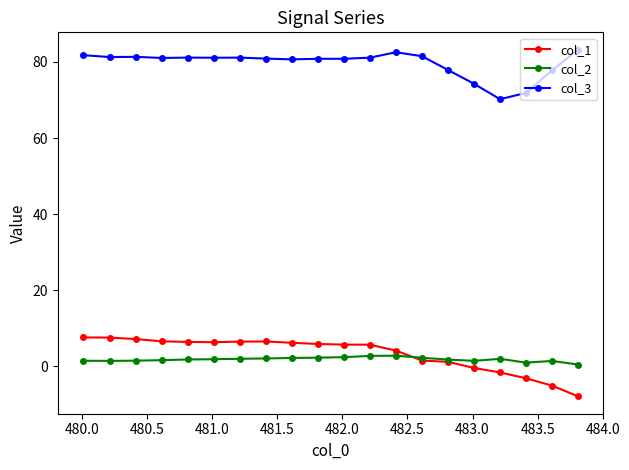

True or false: col_2 and col_3 intersect in this chart.

False